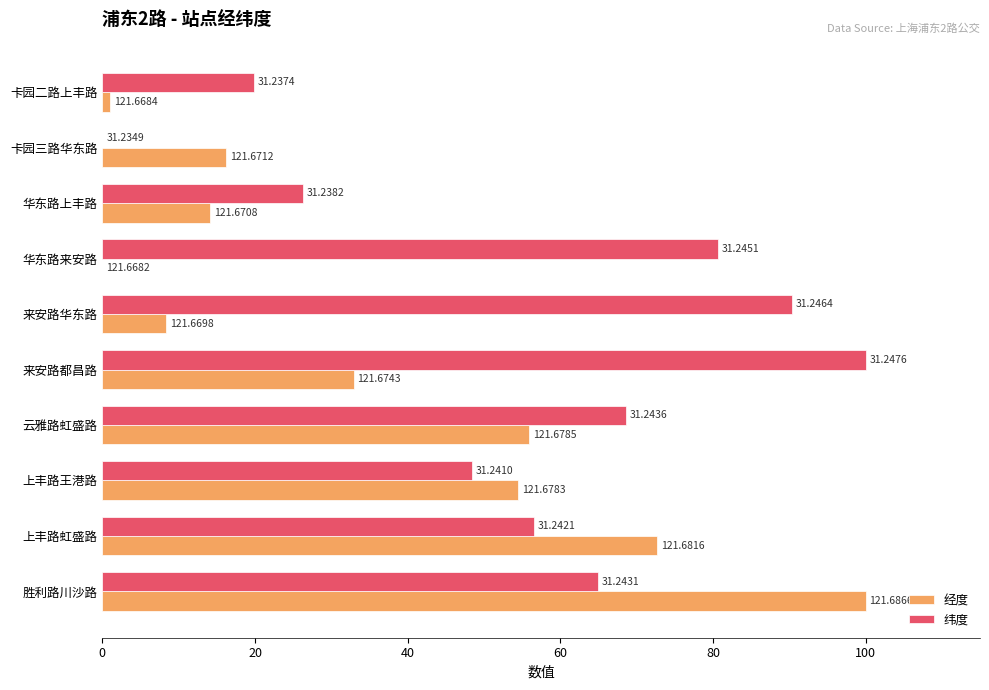

What are all the series names shown in the legend?

经度, 纬度